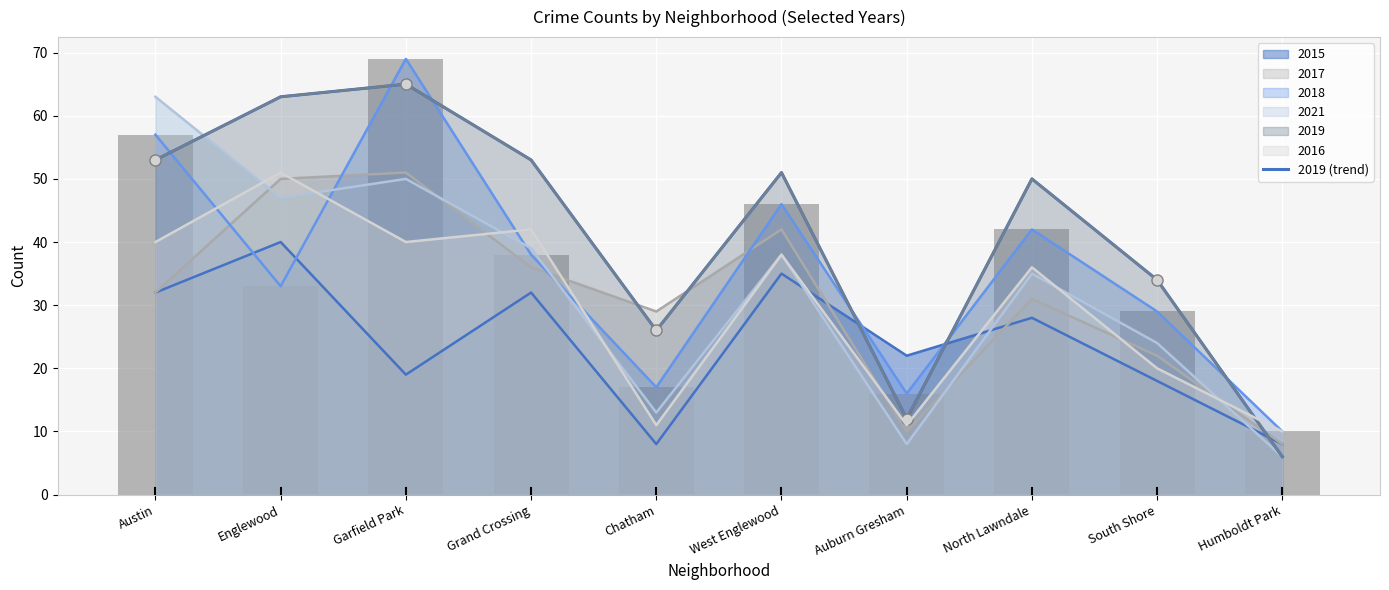

At which category does the chart reach its minimum across all series?

Humboldt Park